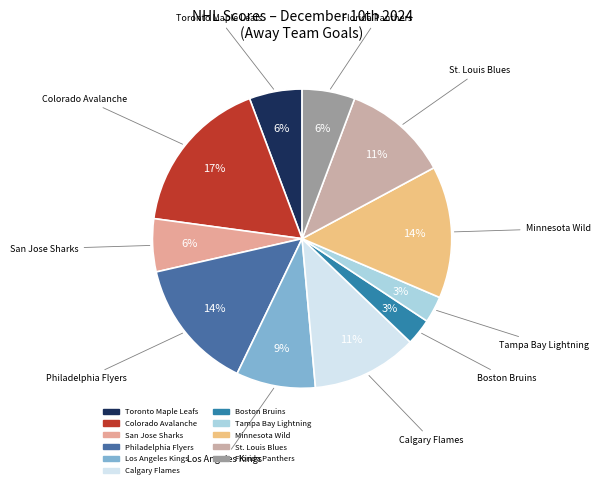

The Tampa Bay Lightning slice represents 3% of the pie. True or false?

True